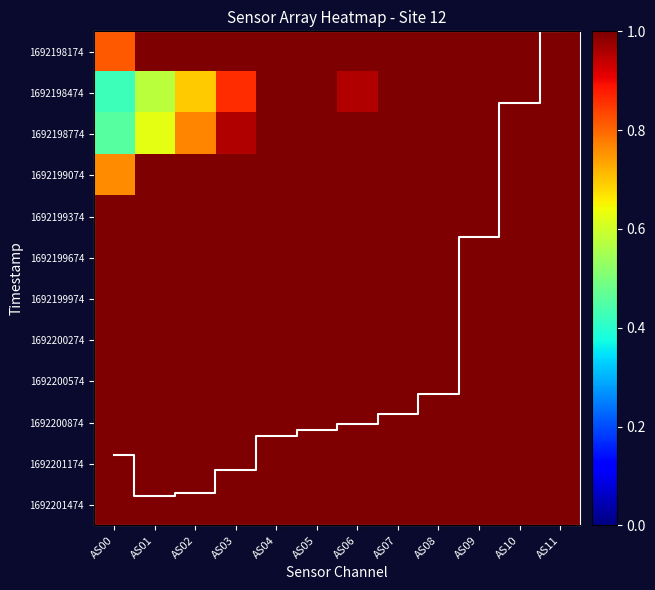

List the labels in order of 1692198474 value, largest first.

AS04, AS05, AS07, AS08, AS09, AS10, AS11, AS06, AS03, AS02, AS01, AS00